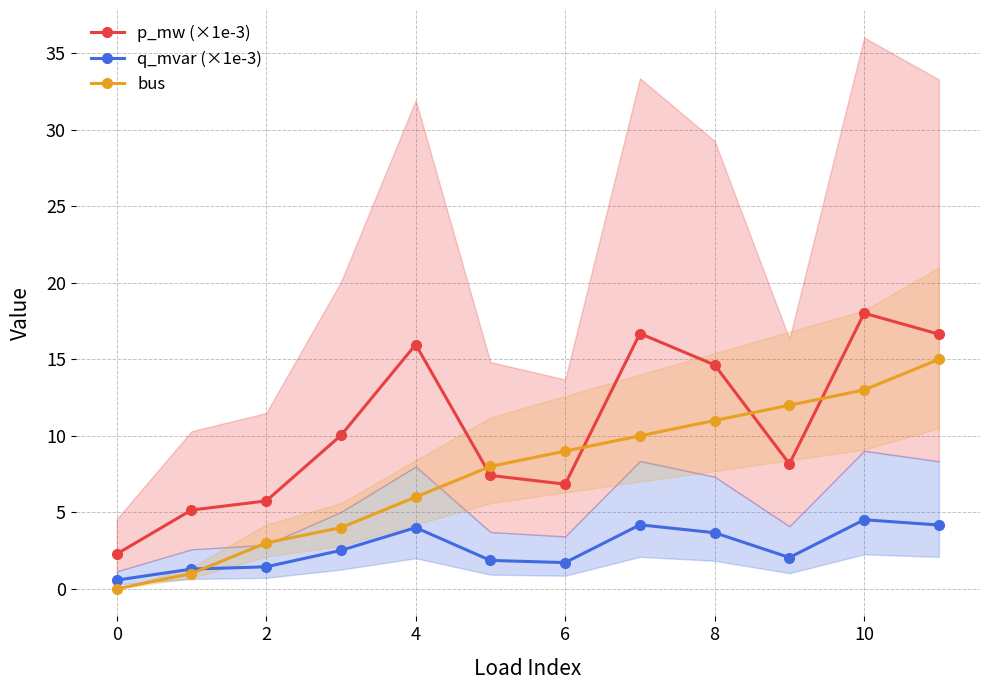

What is the maximum value for q_mvar (×1e-3)?

4.5